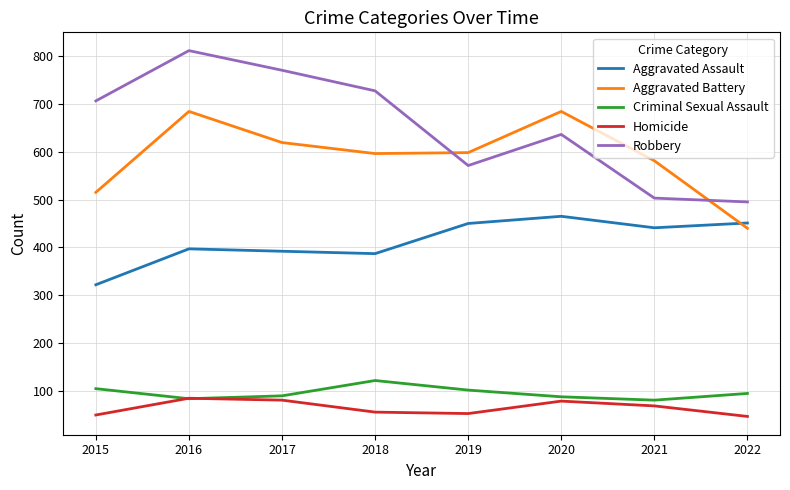

True or false: Robbery and Criminal Sexual Assault cross at least once.

False